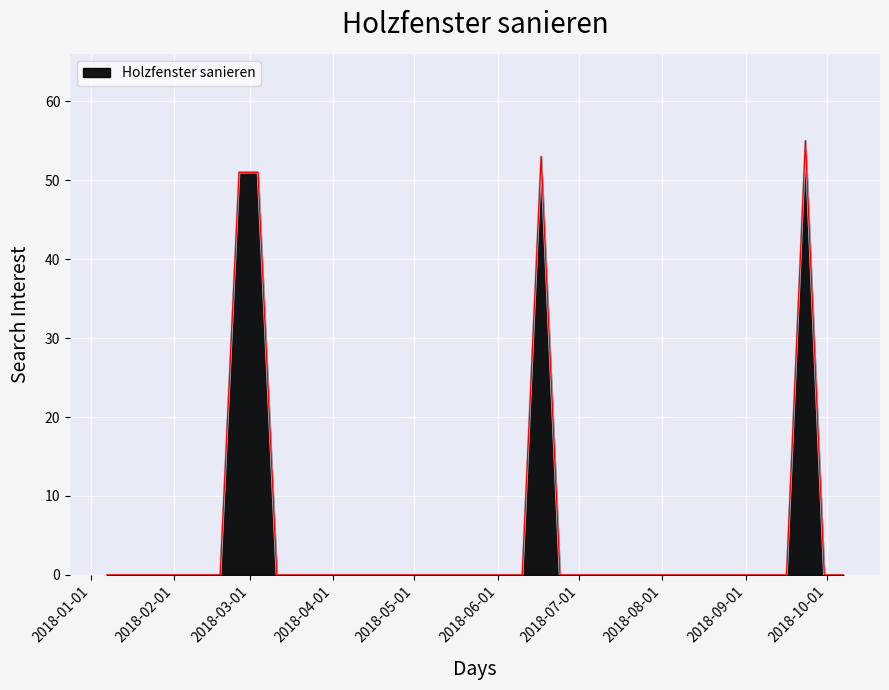

What is the difference between the maximum and minimum values?

55